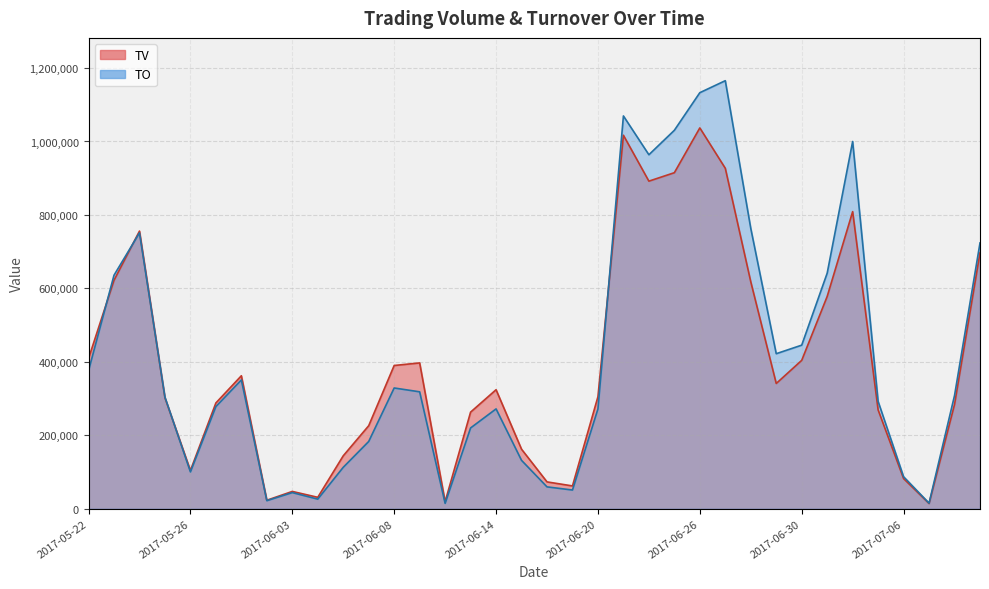

How many interior local valleys does the TO series have?

8